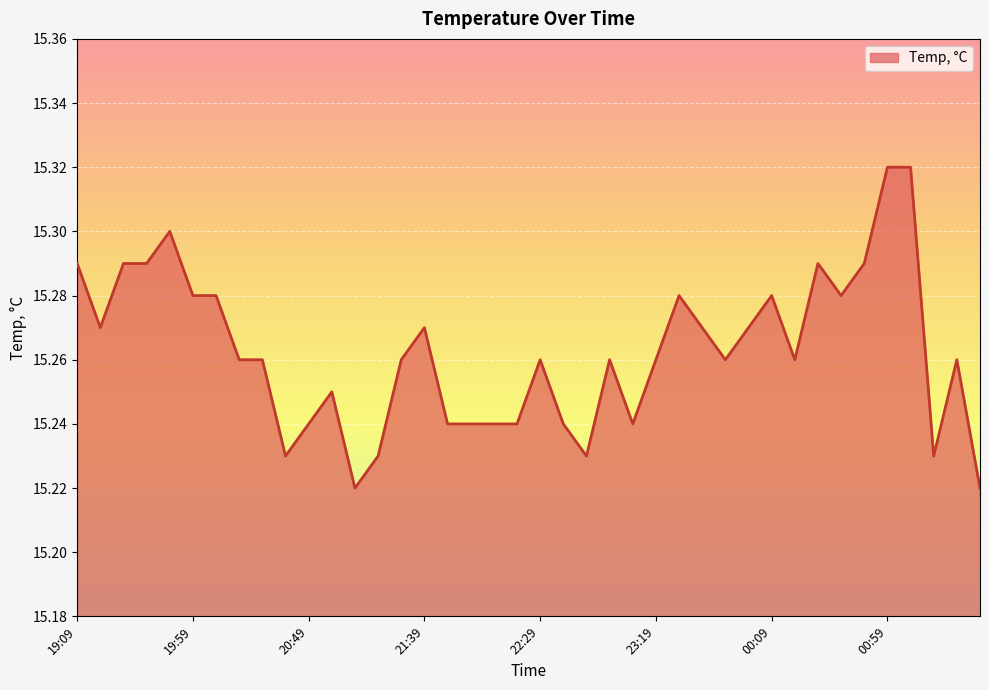

Count the number of categories in the chart.

40